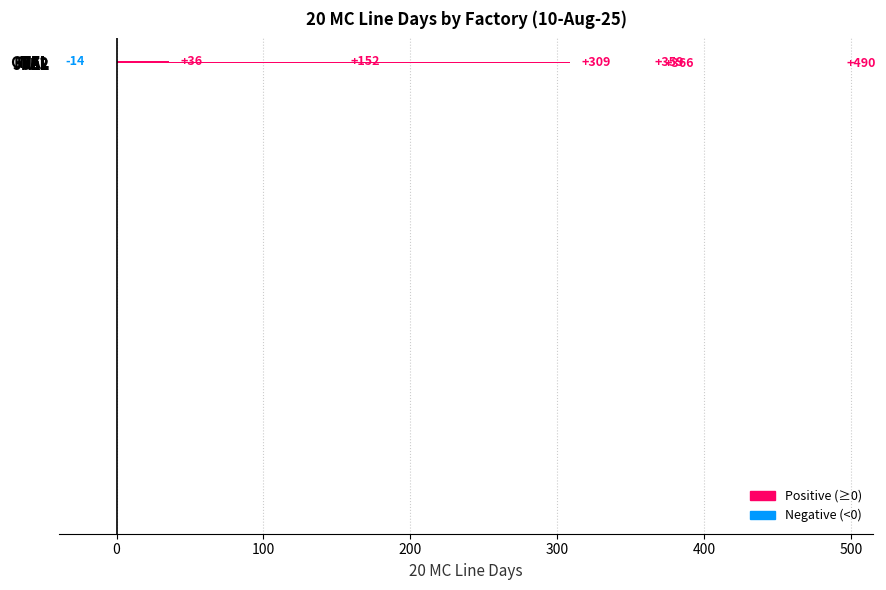

At which category does the chart reach its peak across all series?

JKL2